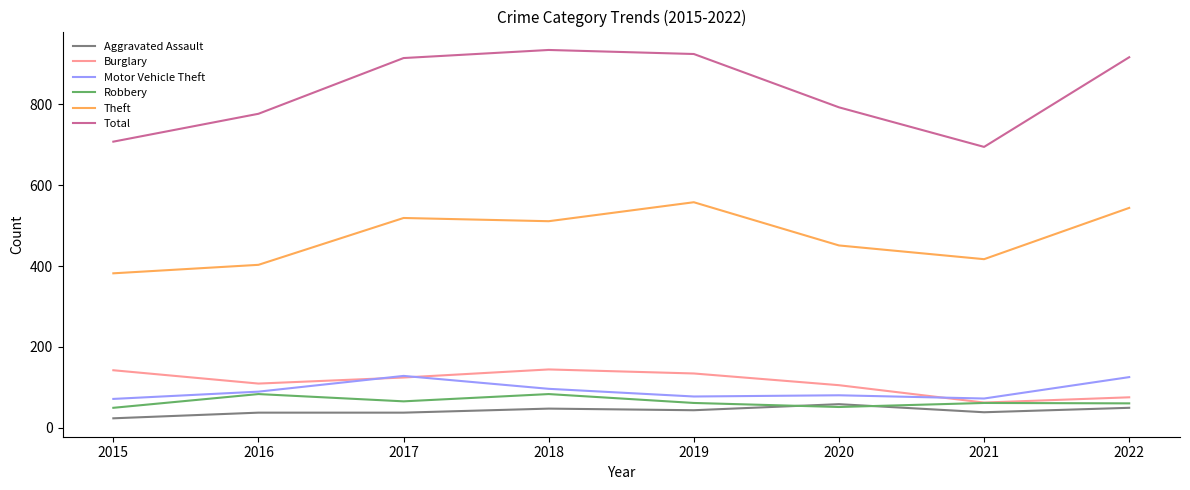

The Theft series shows 451 at 2020. True or false?

True